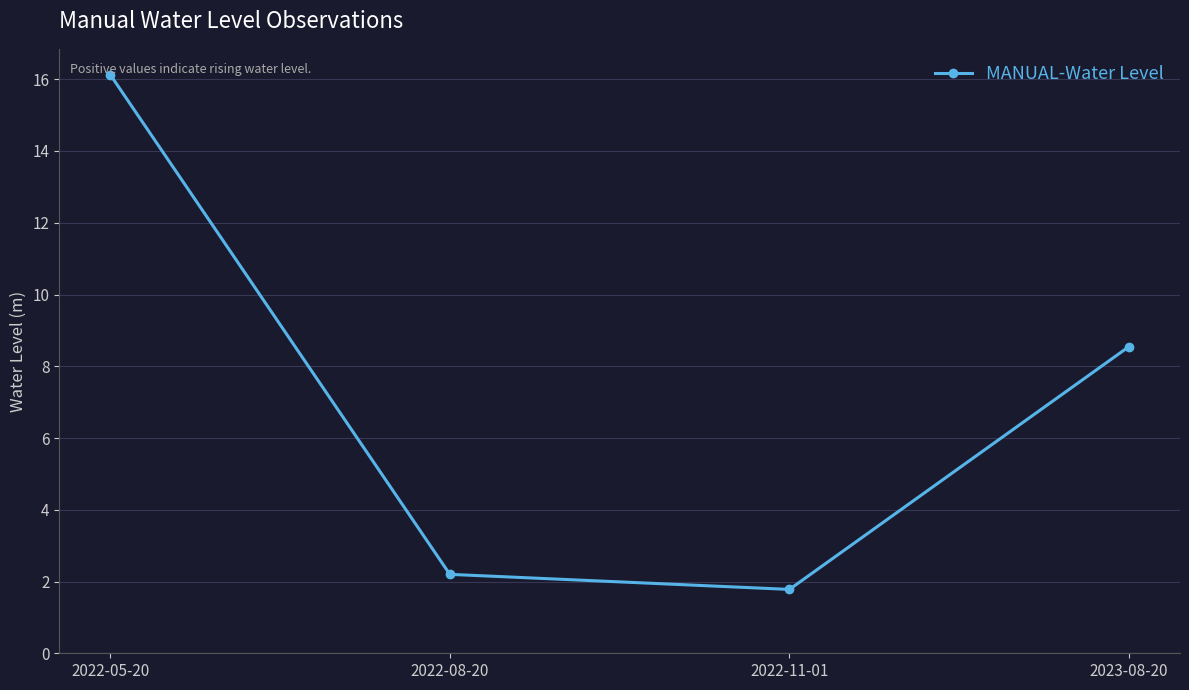

Rank the categories by value from highest to lowest.

2022-05-20, 2023-08-20, 2022-08-20, 2022-11-01